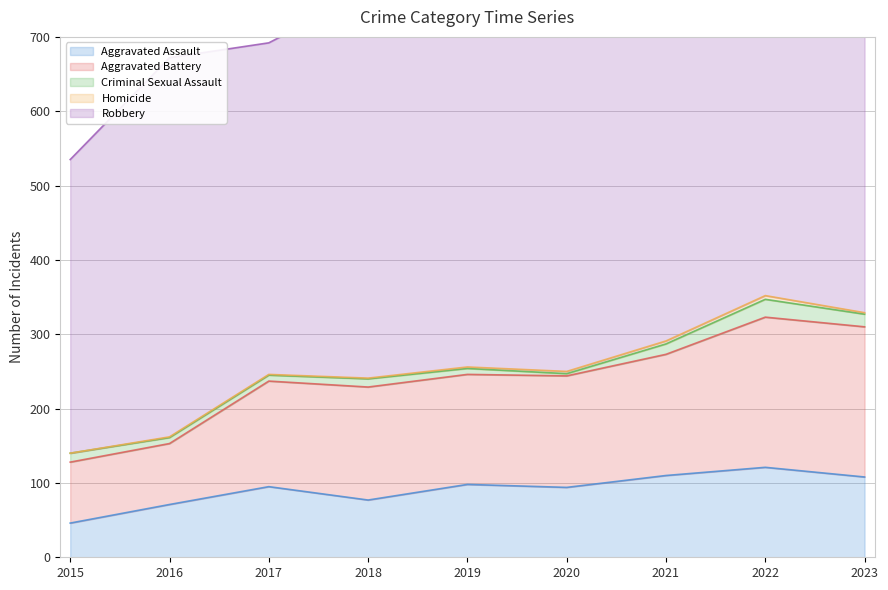

Where is Robbery nearest to the value 485?

2021